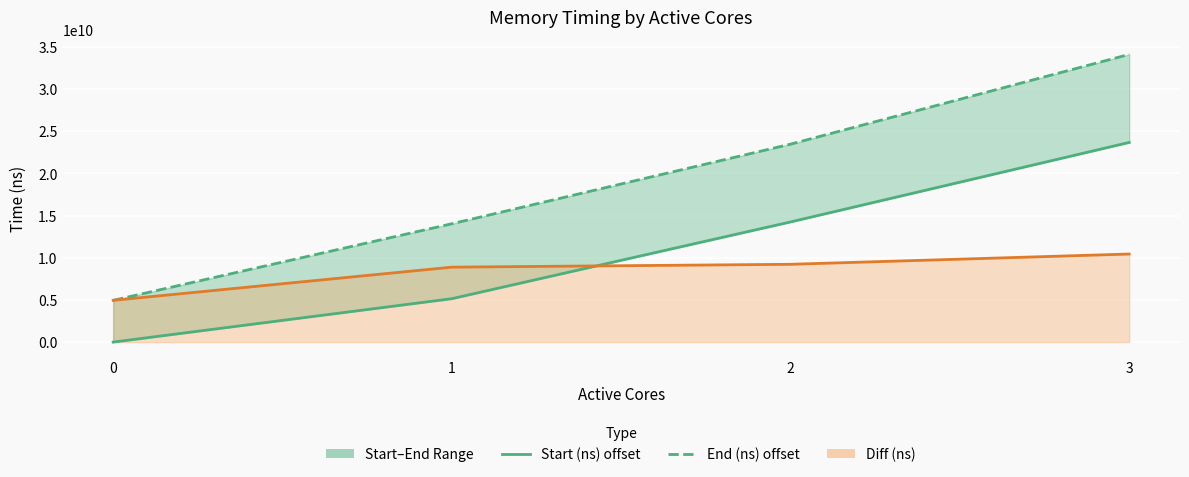

The value of Start (ns) offset at 2 is 20659566805. True or false?

False